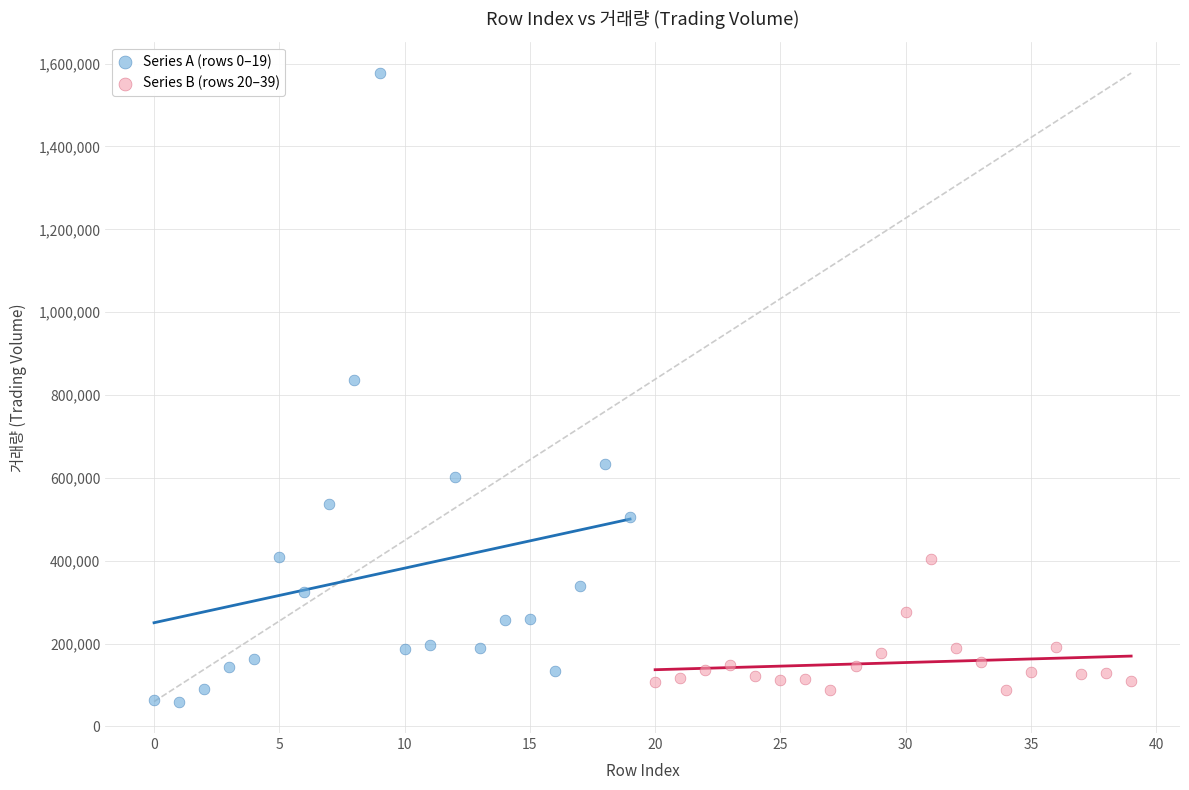

Which series reaches the minimum Y coordinate?

Series A (rows 0–19)